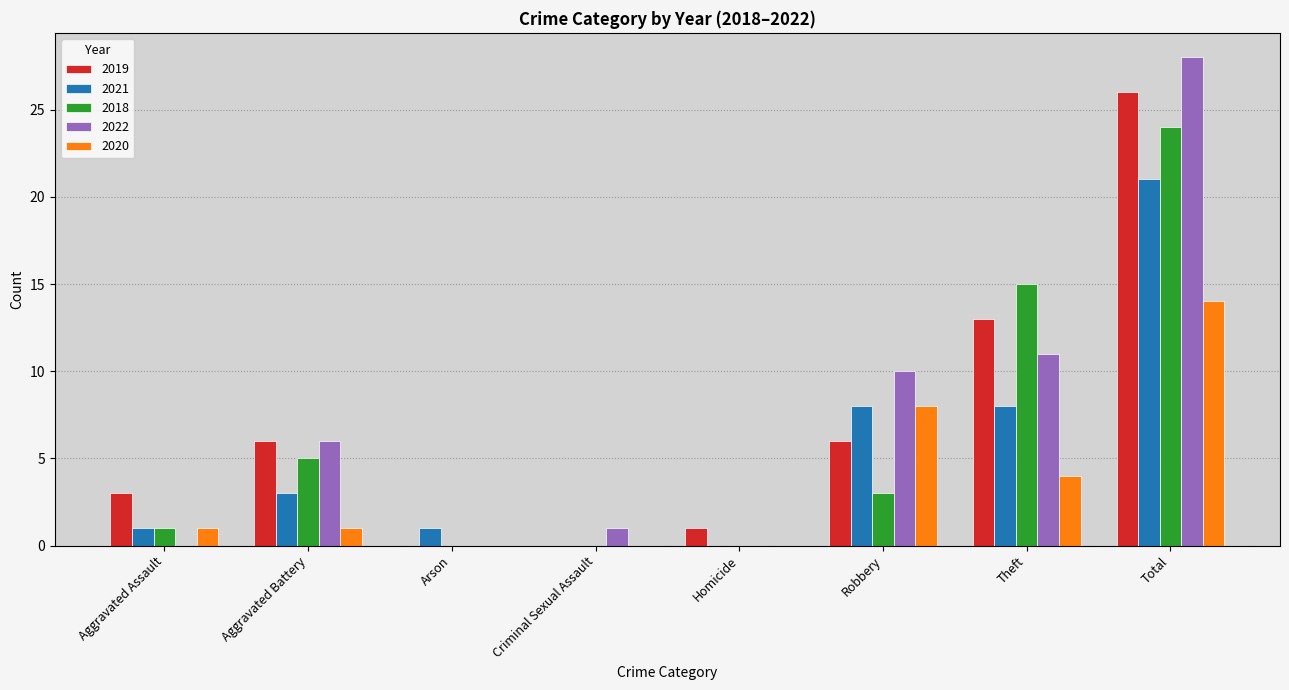

What is the approximate value of 2019 at Aggravated Assault?

3